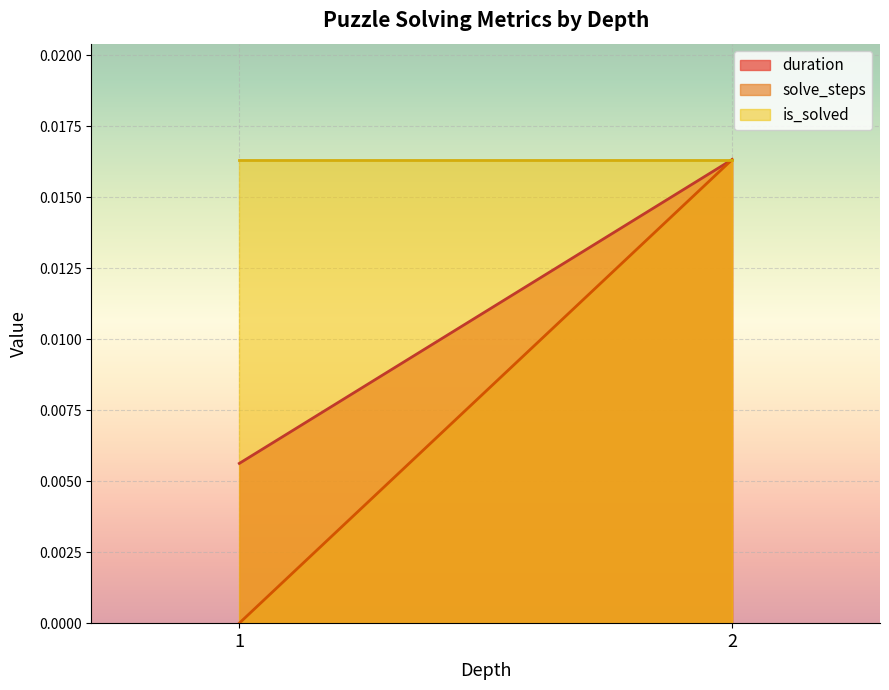

How many categories are shown in the chart?

2